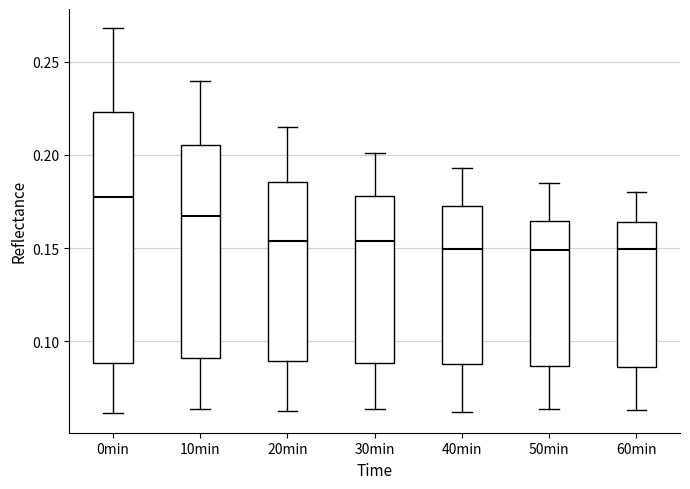

Where does the median line of the box for 10min sit on the y-axis? The values are not printed on the chart, so give them approximately, as read against the axis.

0.165